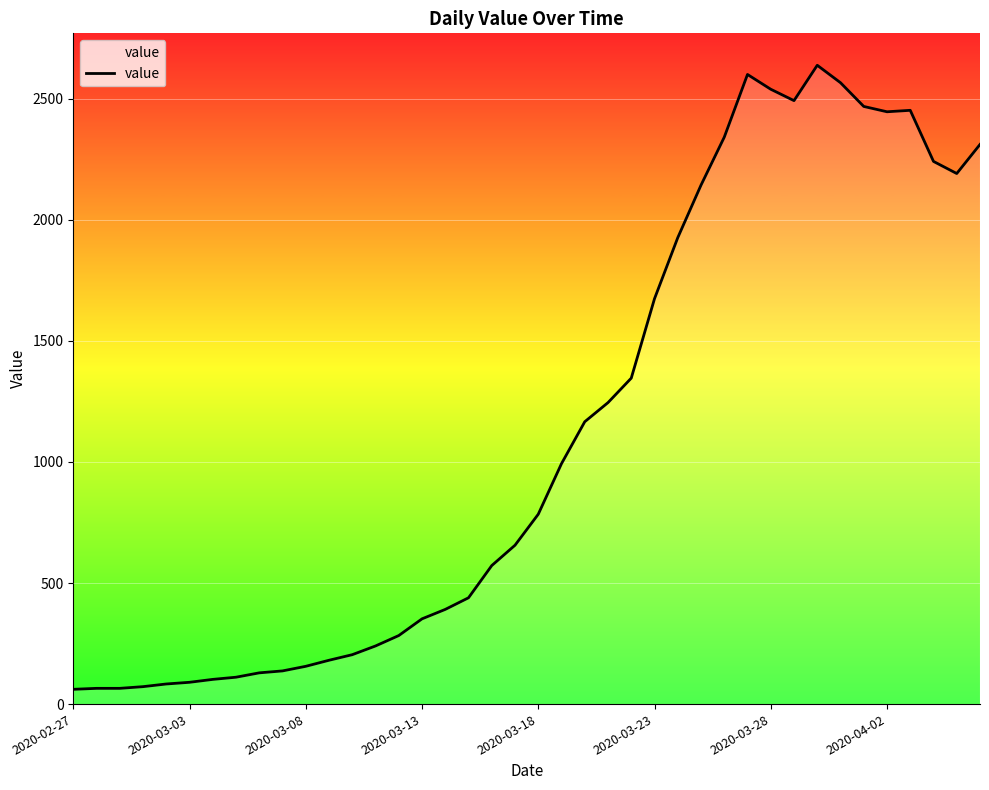

What is the minimum value shown in the chart?

61